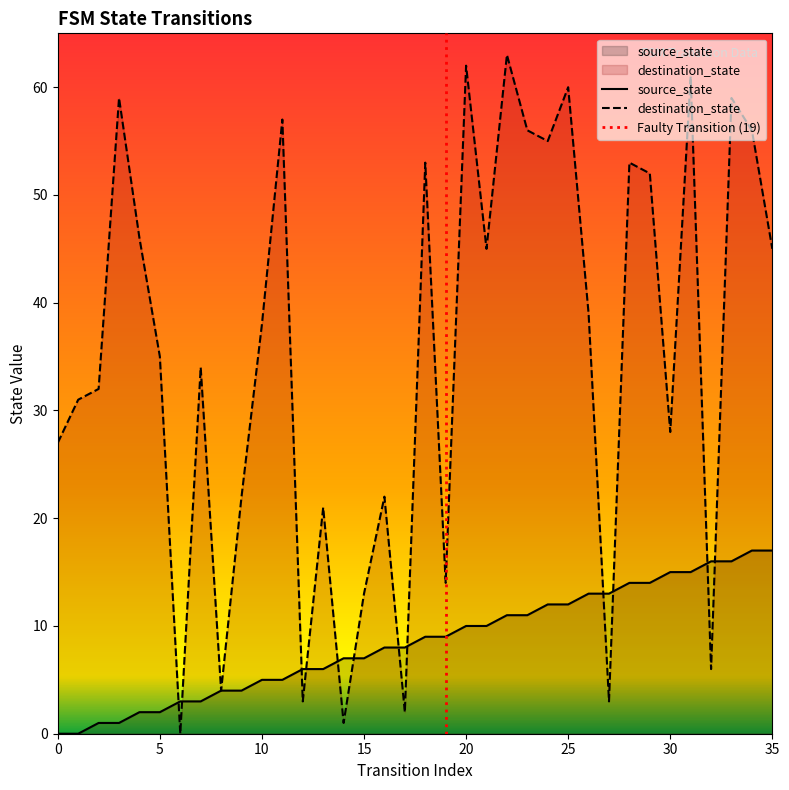

What is the value of the destination_state point at the 36th from the left?

45